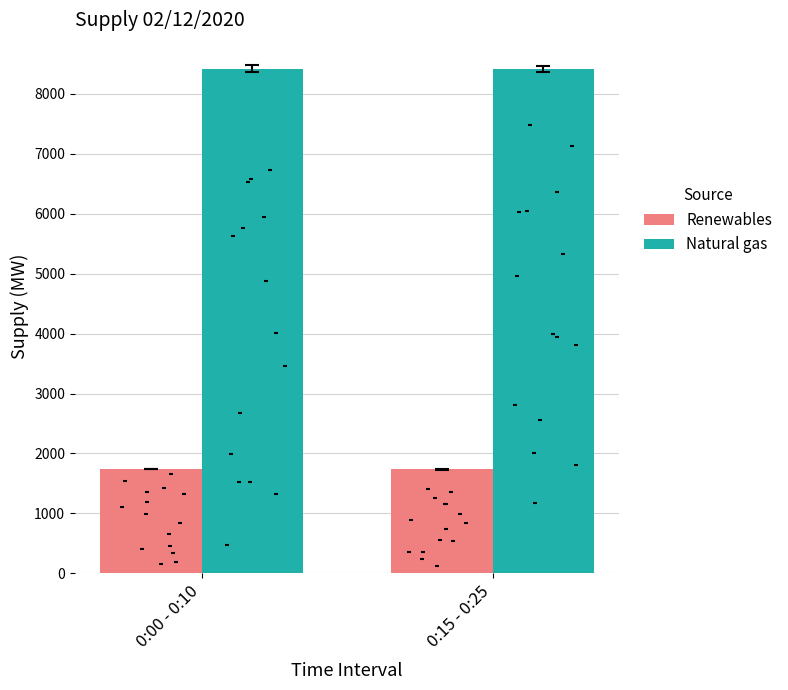

Which series has the largest Y range (max minus min)?

Natural gas